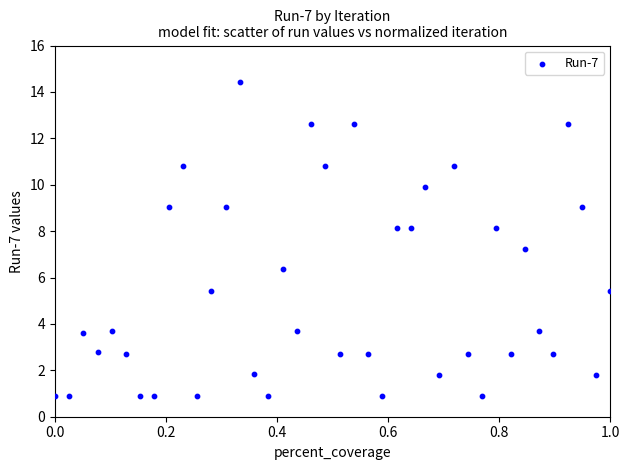

What Y value in the scatter plot is closest to 7?

7.2